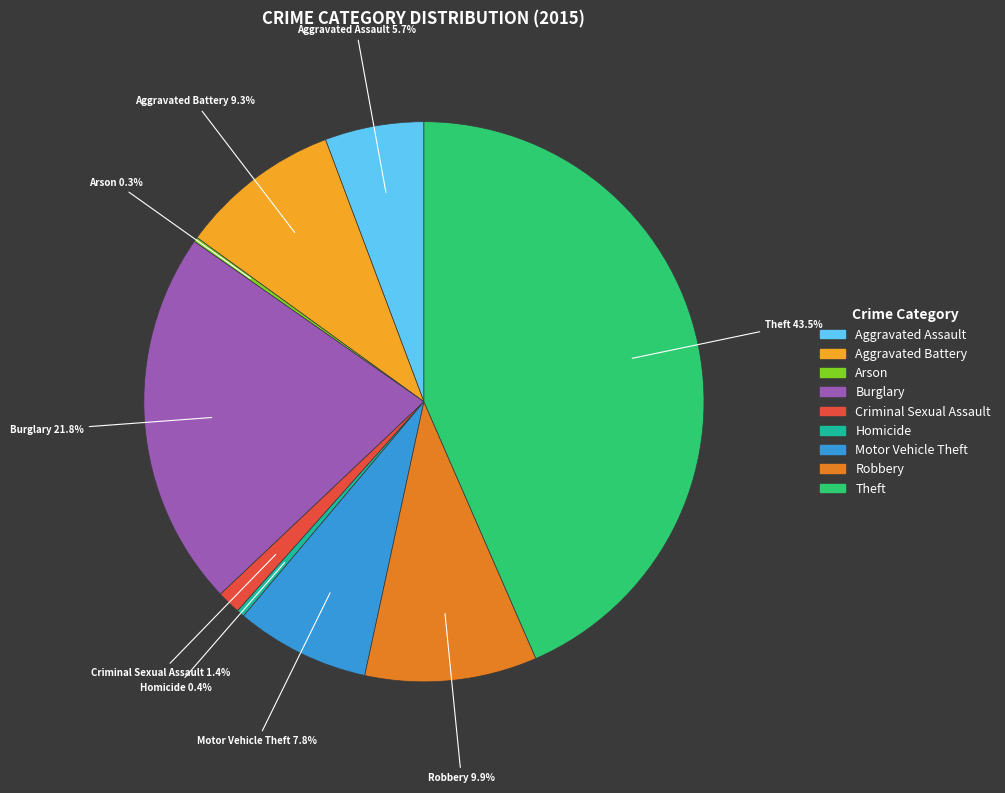

What percentage is NOT represented by Burglary?

78.2%